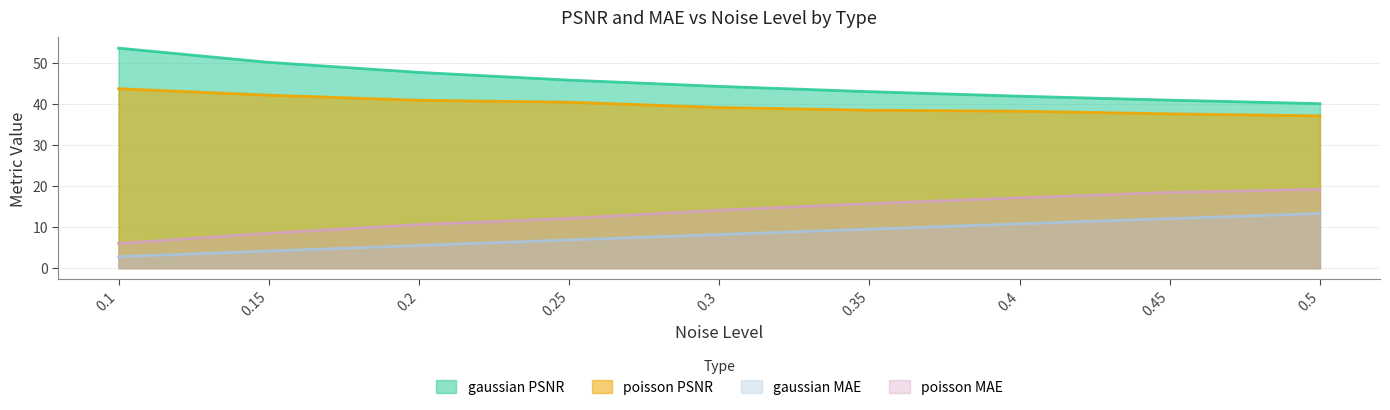

True or false: gaussian_MAE has more than 2 points higher than both neighbors.

False